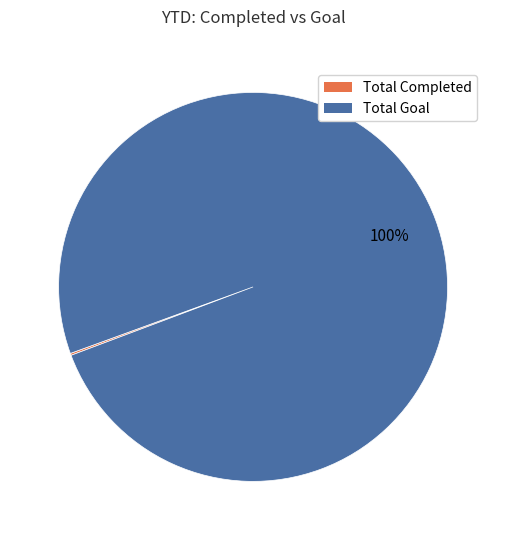

Which category has the biggest portion of the pie?

Total Goal